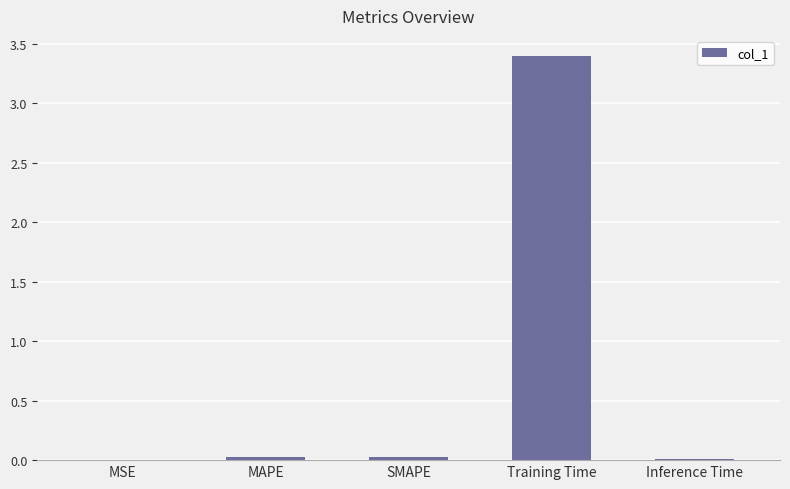

What is the sum of all values?

3.5